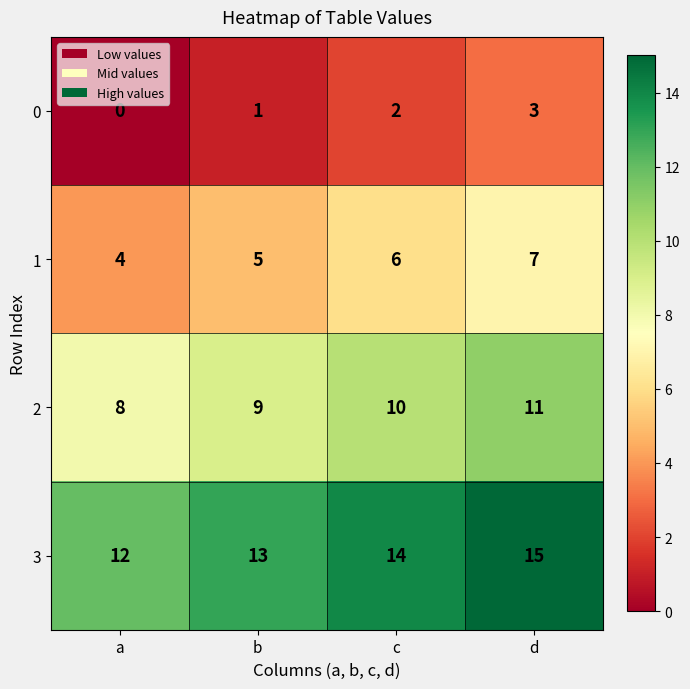

Reading left to right, list all the values displayed in this chart.

0: 0	1	2	3
1: 4	5	6	7
2: 8	9	10	11
3: 12	13	14	15